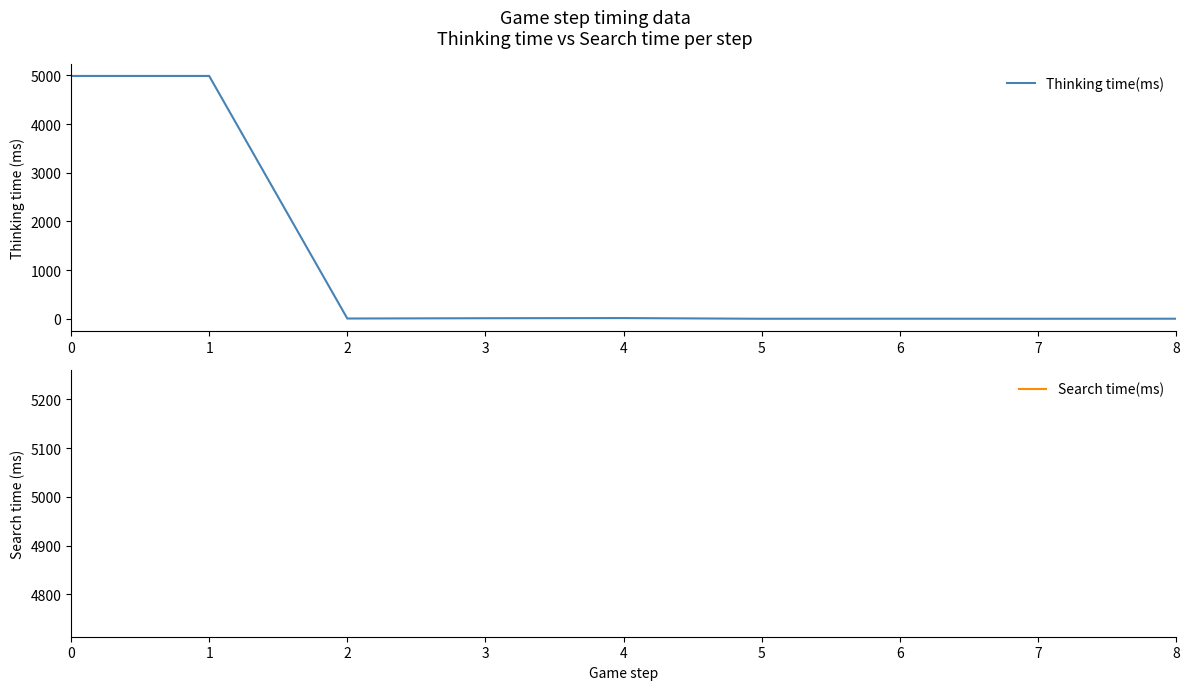

How many lines are shown in the chart?

2